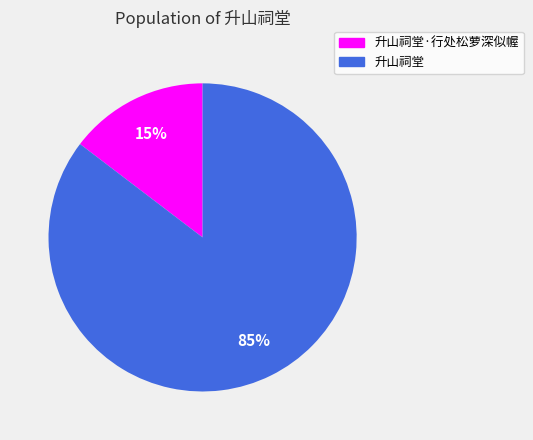

To the nearest percent, what portion does 升山祠堂 represent?

85%